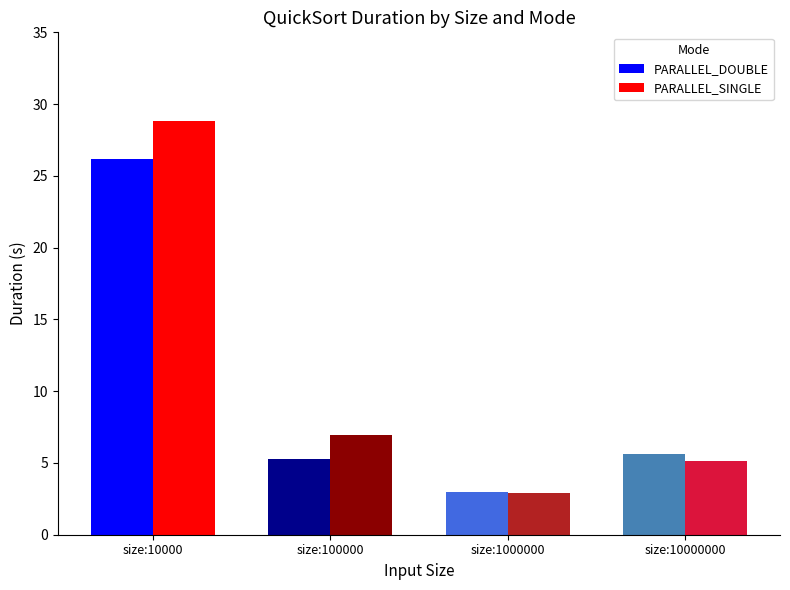

Is it true that PARALLEL_SINGLE equals 2.9 at size:1000000?

True